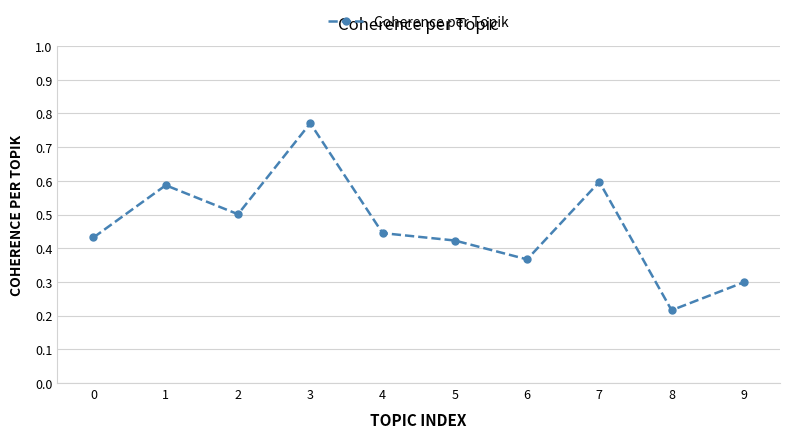

How many points are lower than both their immediate neighbors (excluding endpoints)?

3